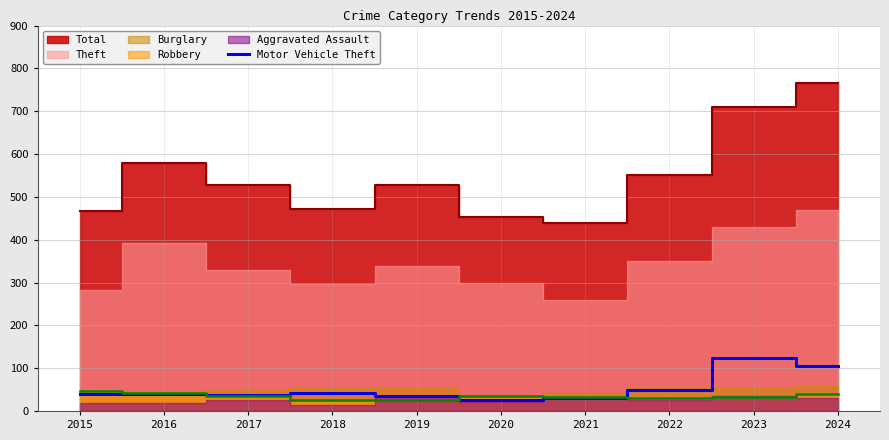

What is the highest value of the Motor Vehicle Theft series?

123